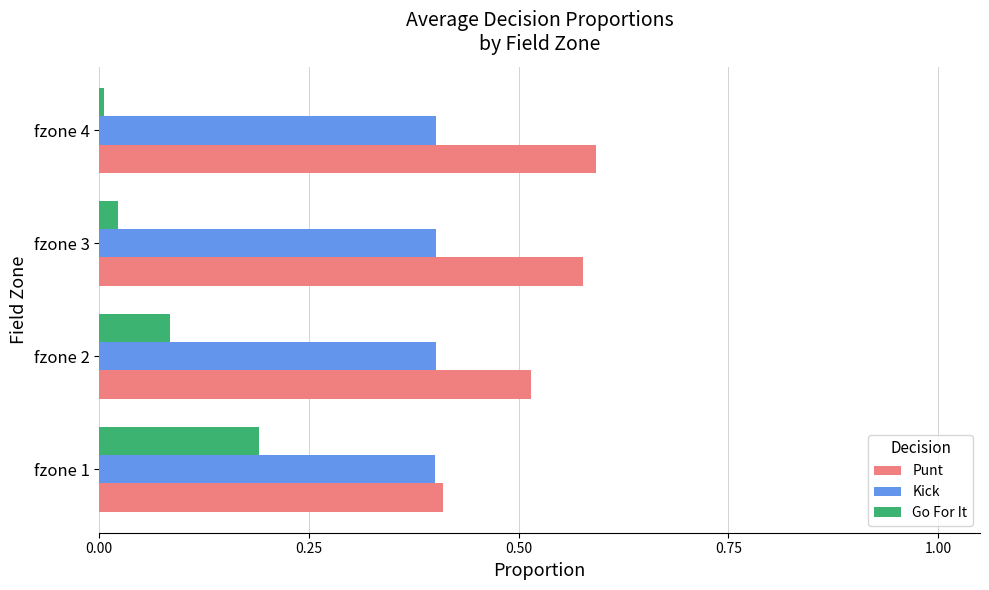

The value of Kick at fzone 3 is 0.6. True or false?

False